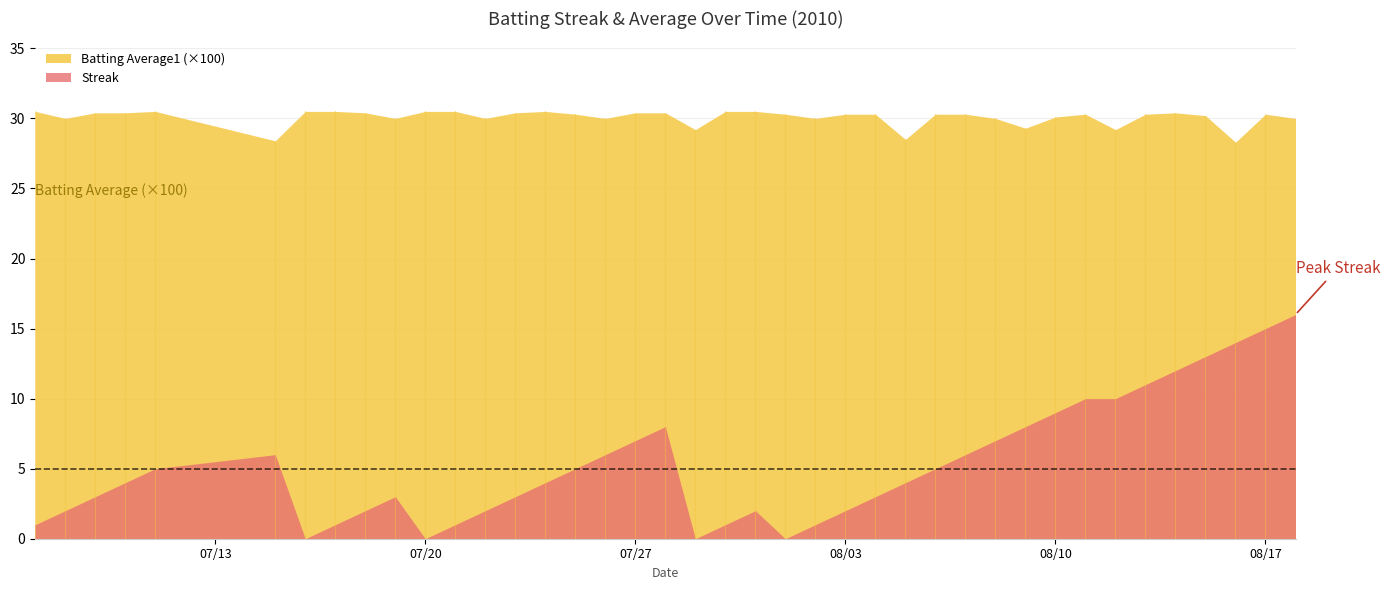

What are all the series names shown in the legend?

Batting Average1 (×100), Streak